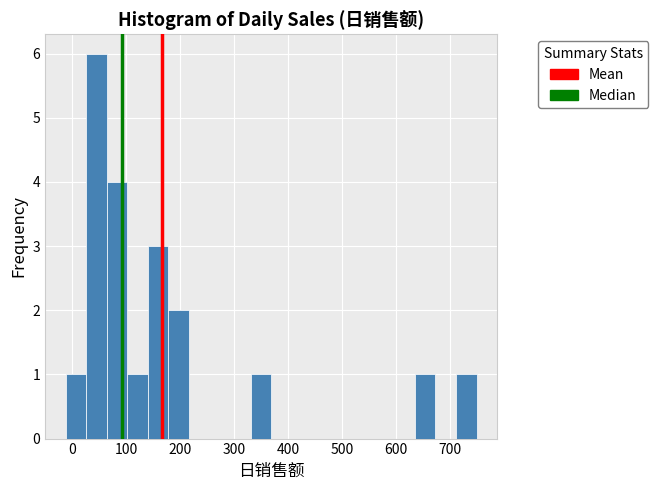

Read against the x-axis, roughly where is the centre of the tallest bar?

50